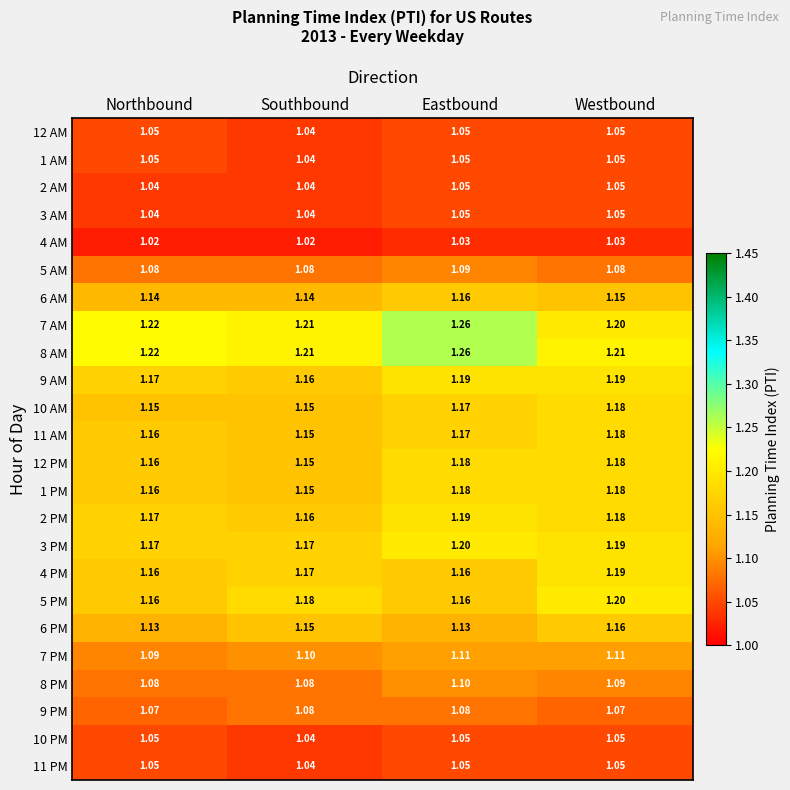

Which category has the highest value in the 11 AM series?

Westbound